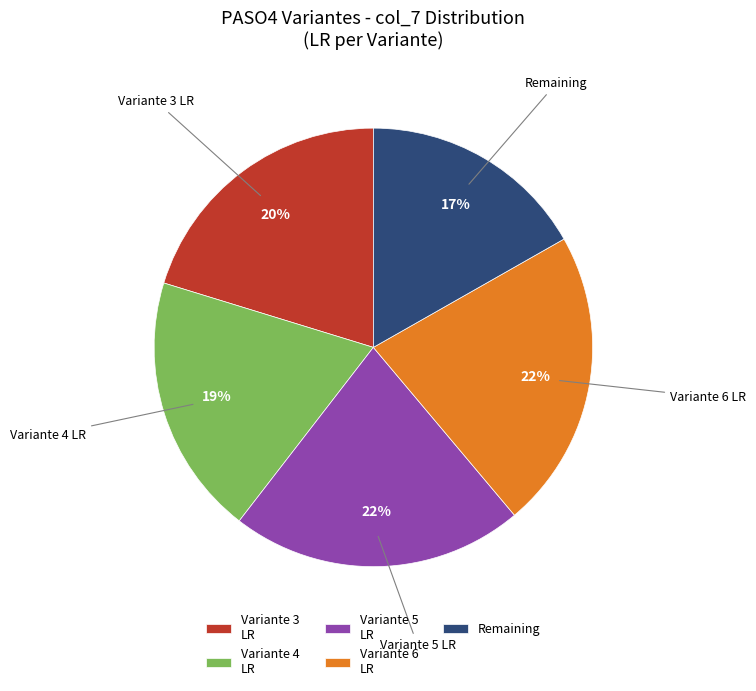

Is it true that Variante 4 LR is 28% of the pie?

False